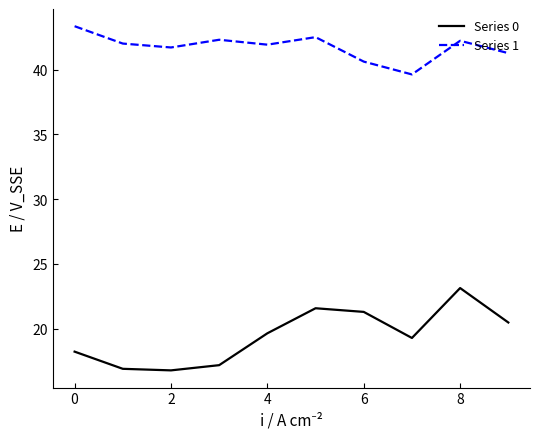

What are all the series names shown in the legend?

Series 0, Series 1